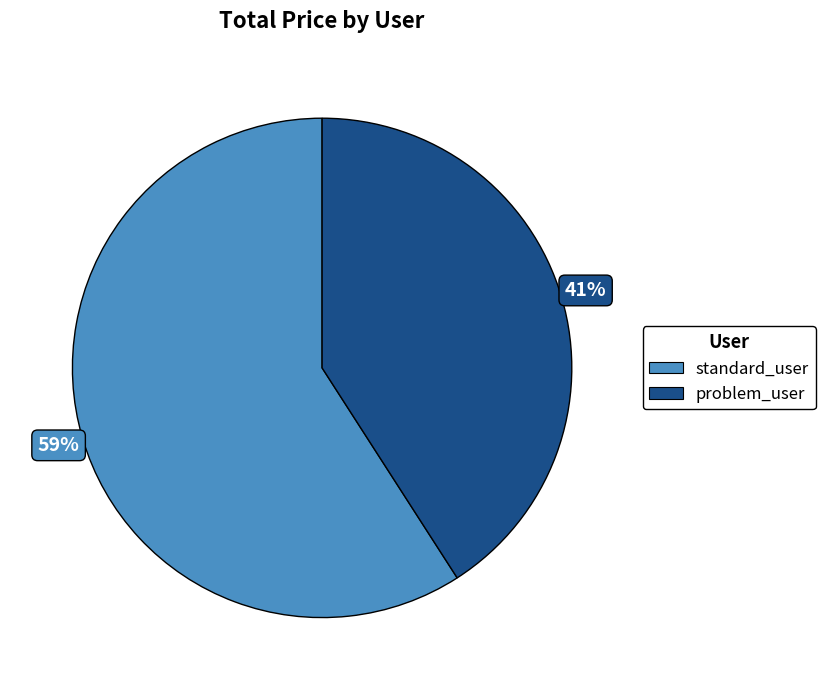

How many slices are in this pie chart?

2